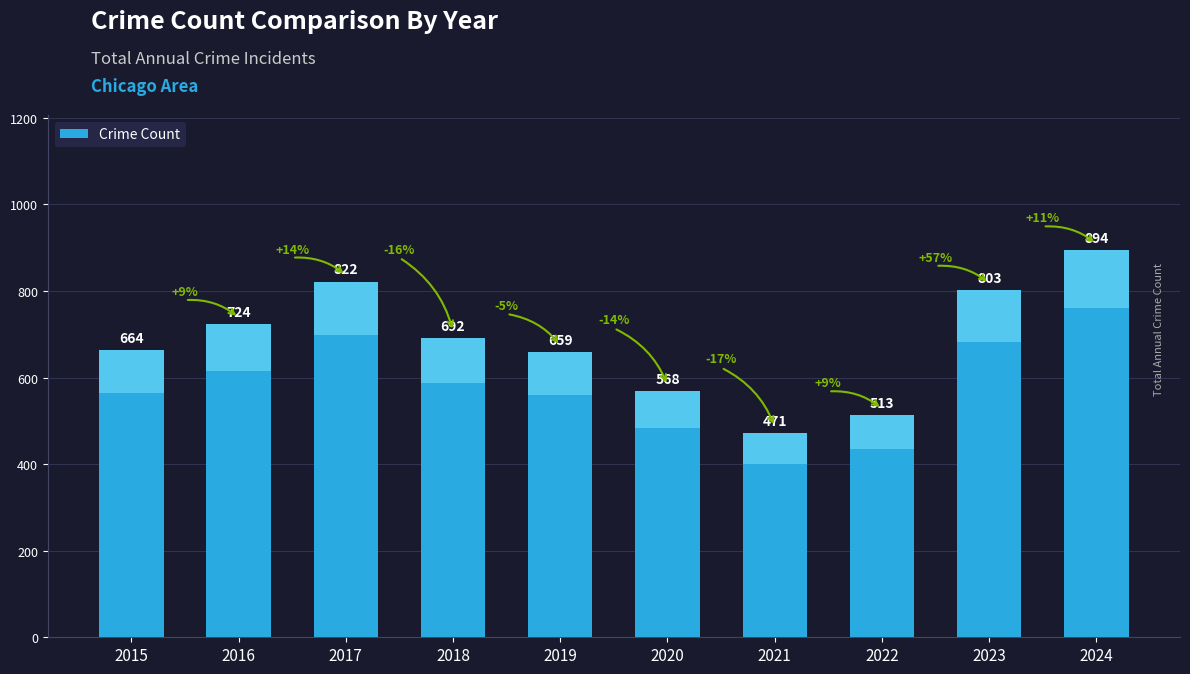

How many categories are shown in the chart?

10